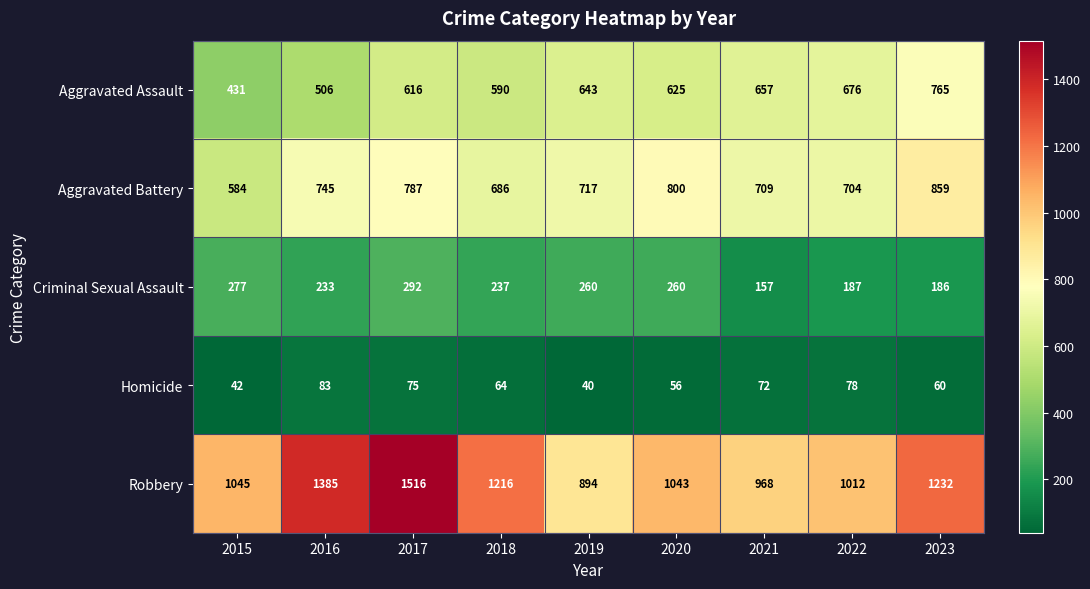

At how many categories does at least one series exceed 1063?

4